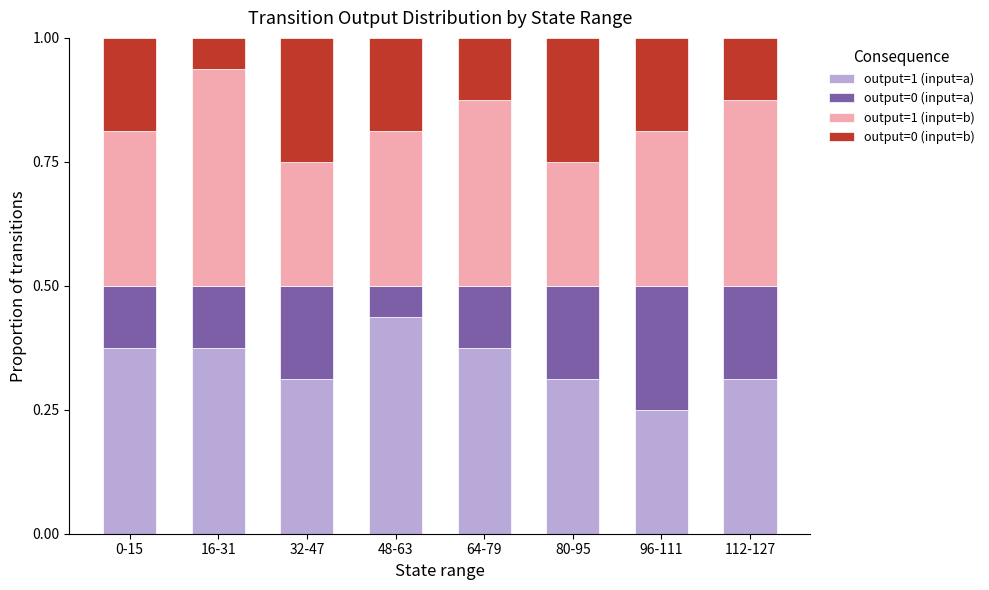

The value of output=1 (input=a) at 48-63 is 0.7. True or false?

False